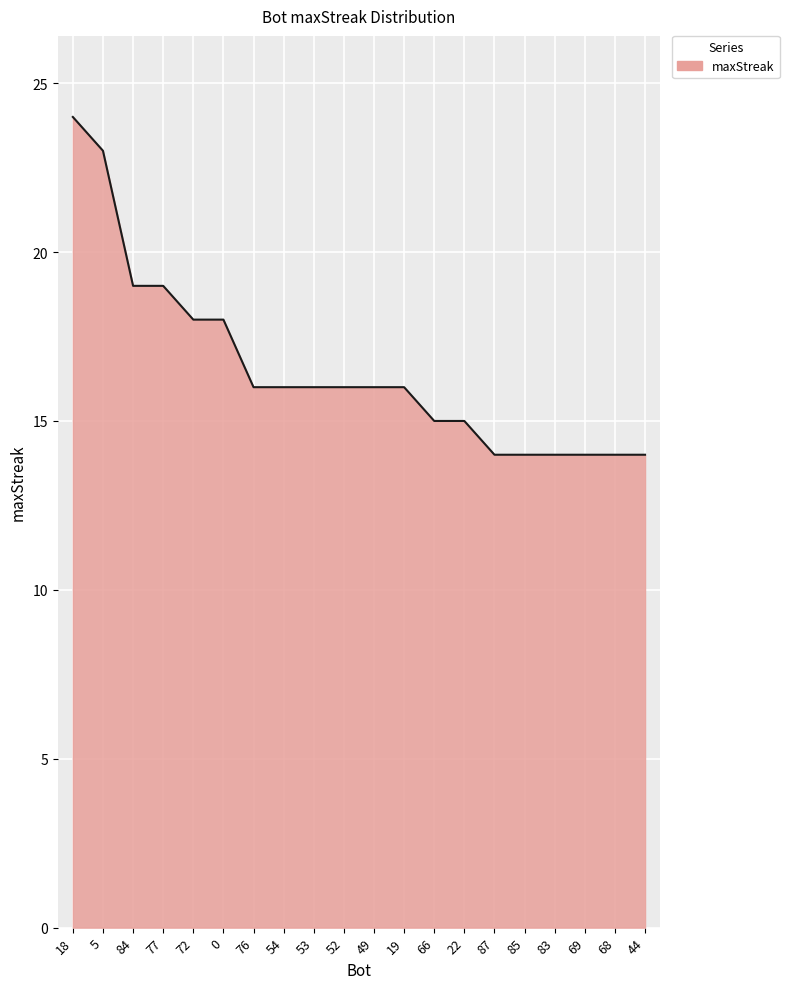

What position from the right is 54?

13